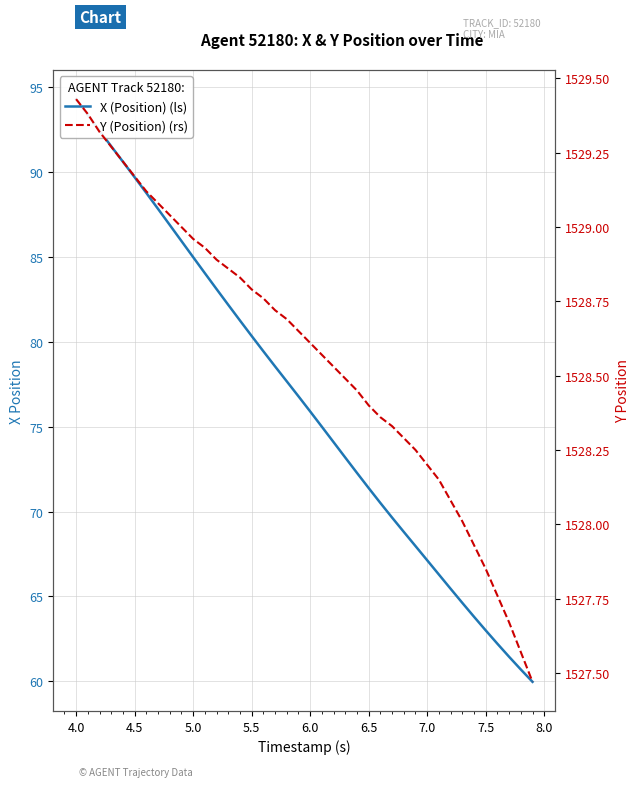

What is the label of the 39th point from the right?

4.0